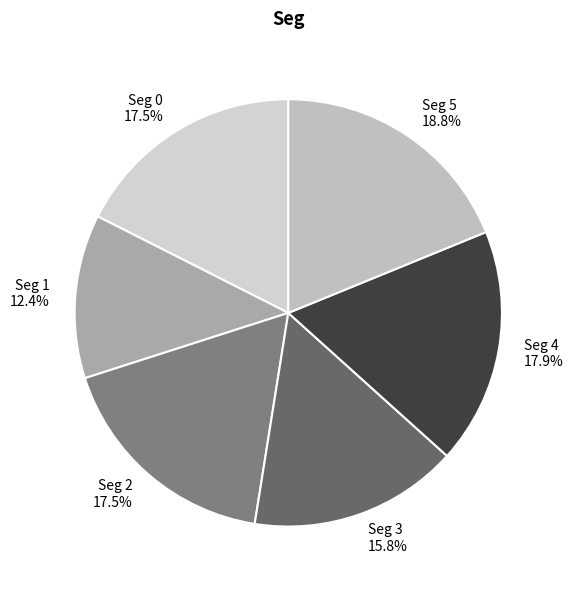

To the nearest percent, what is the difference between the largest and smallest slice percentages?

6%